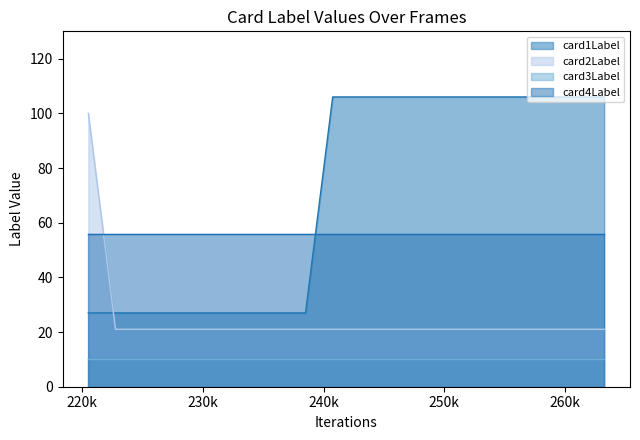

How many times do card1Label and card2Label cross each other?

1